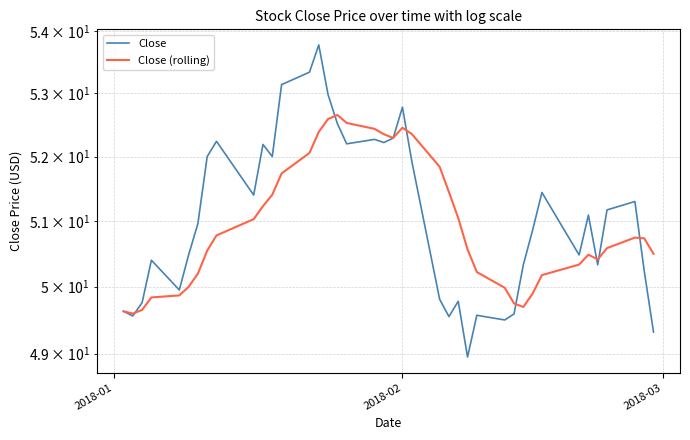

List the series in order of their peak value, lowest first.

Close (rolling), Close